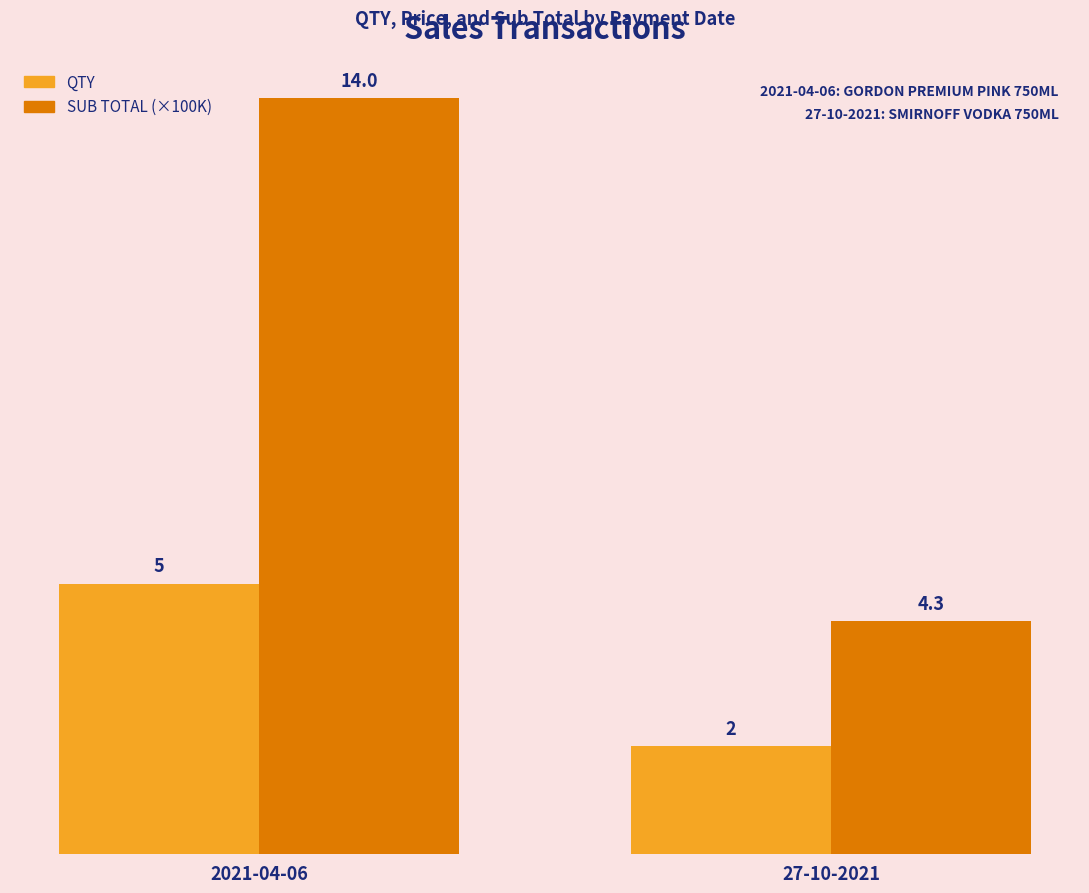

Which series changed the most between 2021-04-06 and 27-10-2021?

SUB TOTAL (×100K)